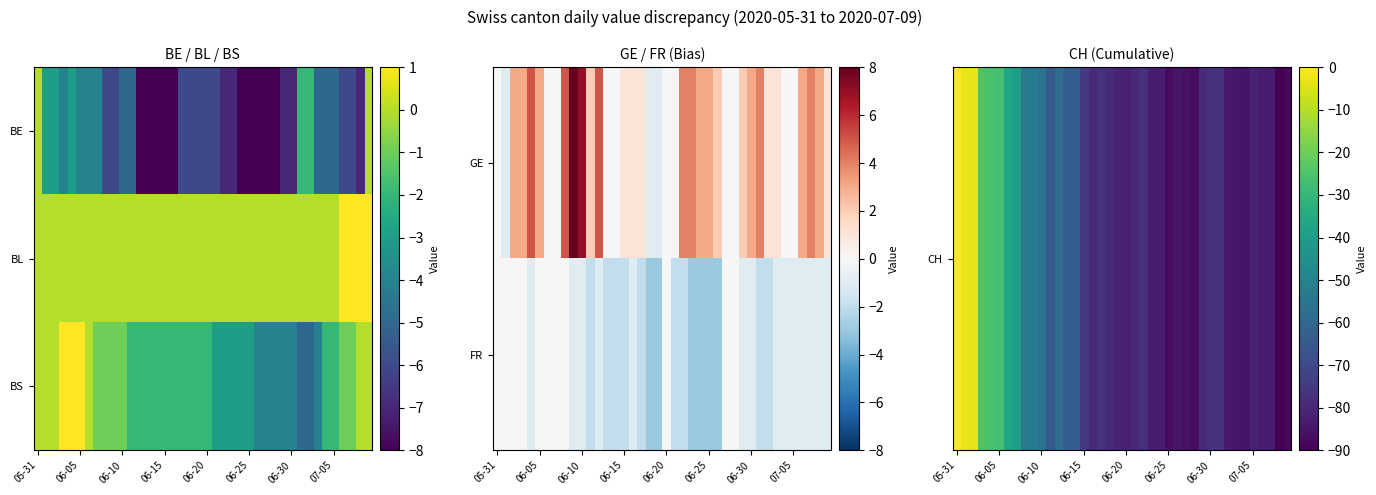

At which label does CH first exceed -78?

05-31